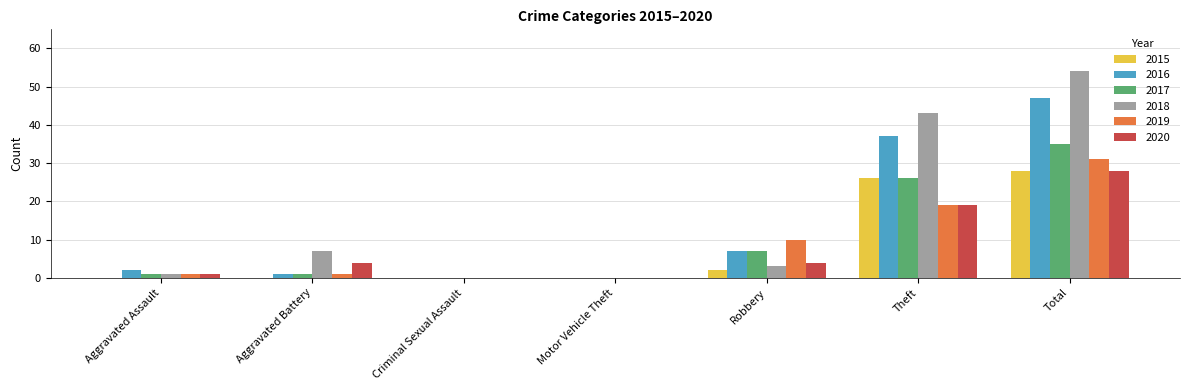

Count the number of data series in this chart.

6